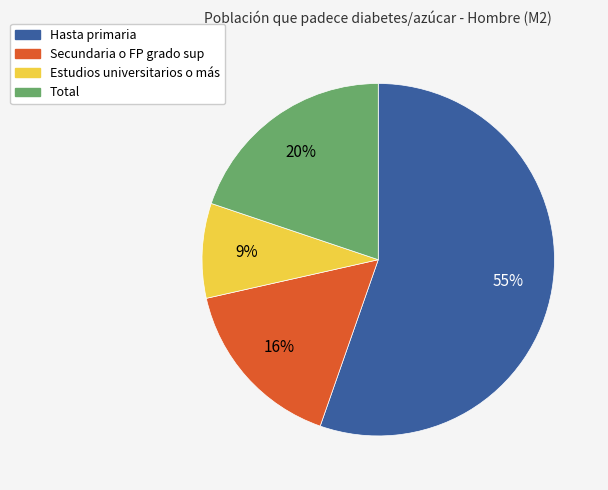

What percentage is the Hasta primaria slice, to the nearest percent?

55%